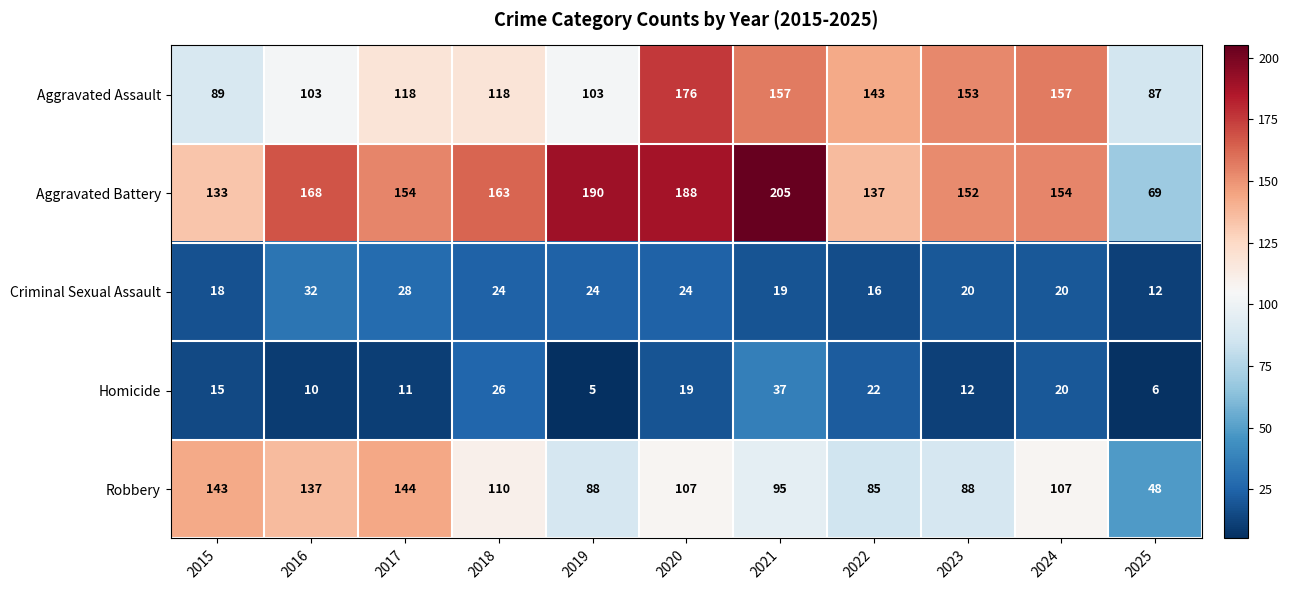

What is the difference between the maximum and second lowest values in the Aggravated Assault series?

87